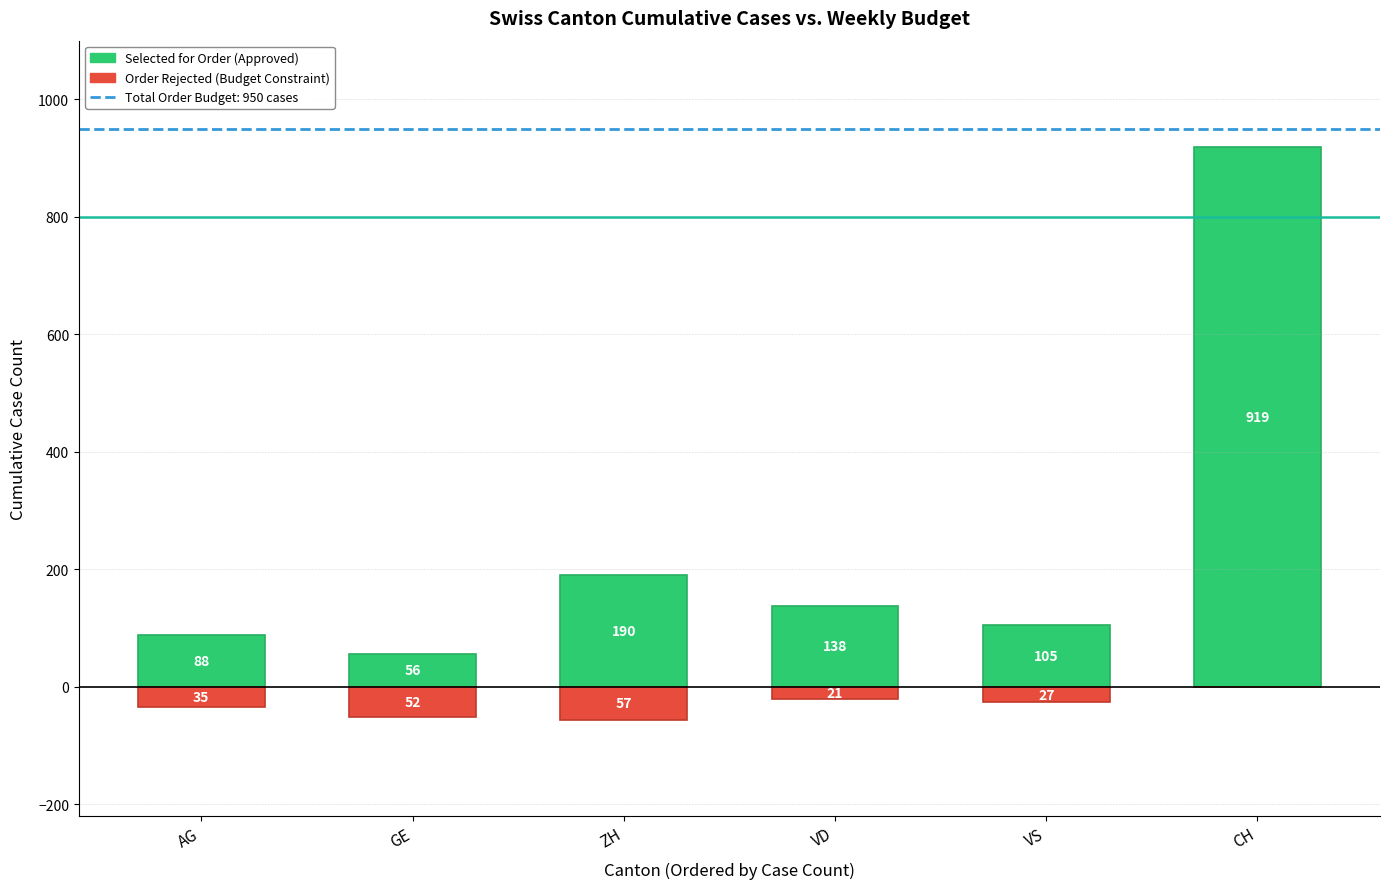

Rank the series by their average value, from lowest to highest.

Order Rejected (Budget Constraint), Selected for Order (Approved)